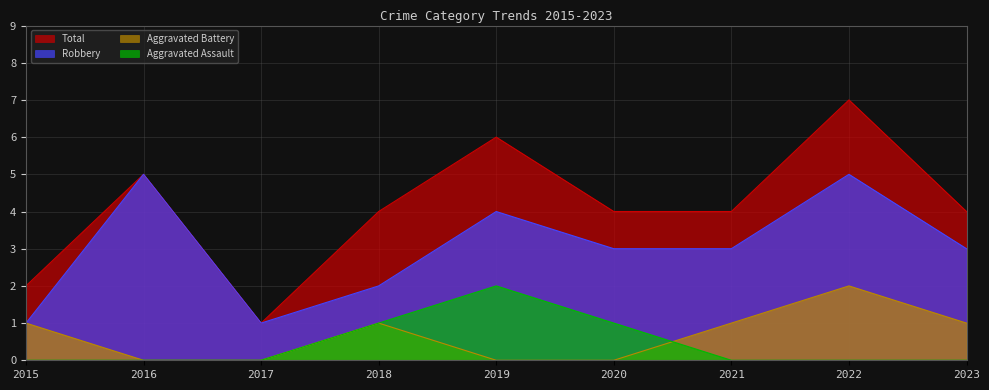

How many data points does each series have?

9